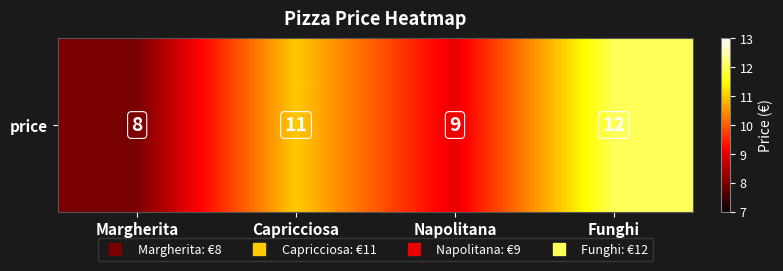

Approximately how many times larger is the value at Margherita compared to Funghi?

0.7